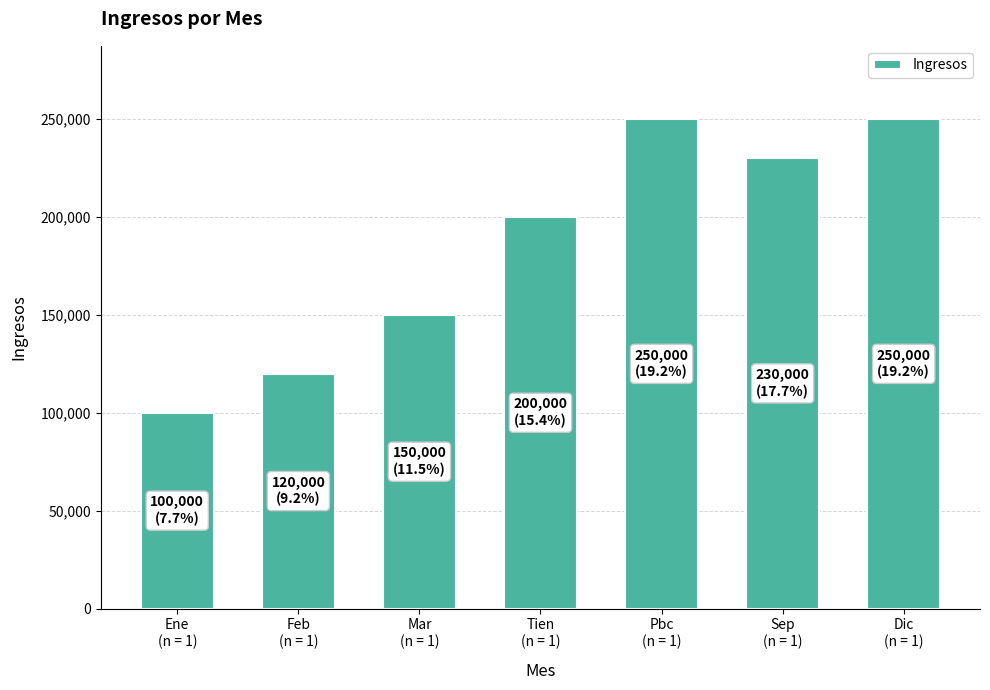

What value does the data have at Ene
(n = 1), to the nearest 100?

100000